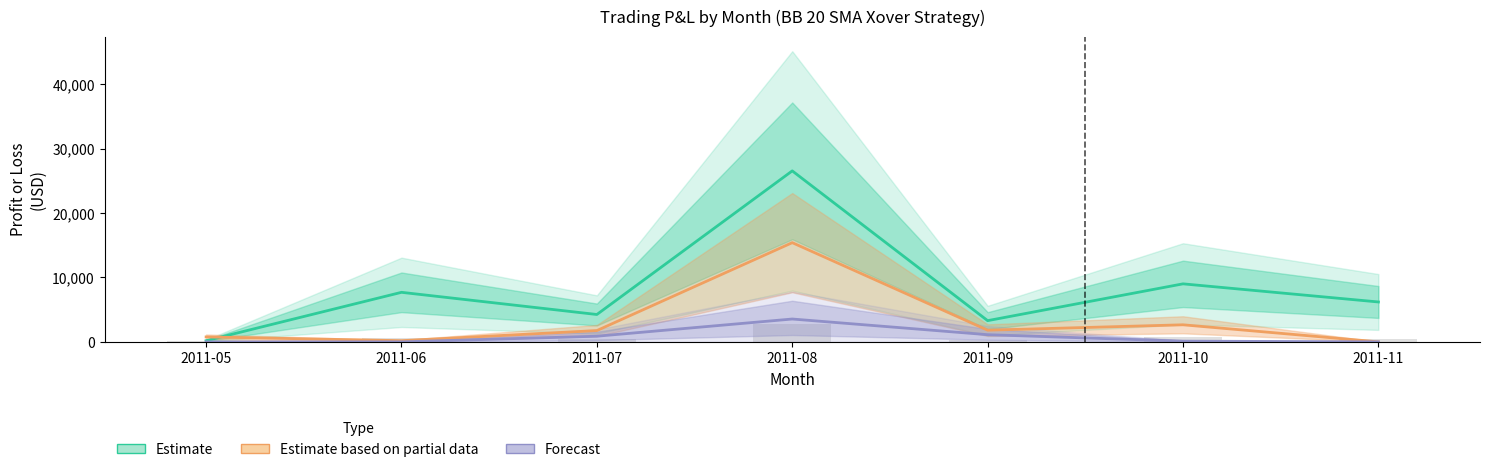

Where is Estimate nearest to the value 13354?

2011-10